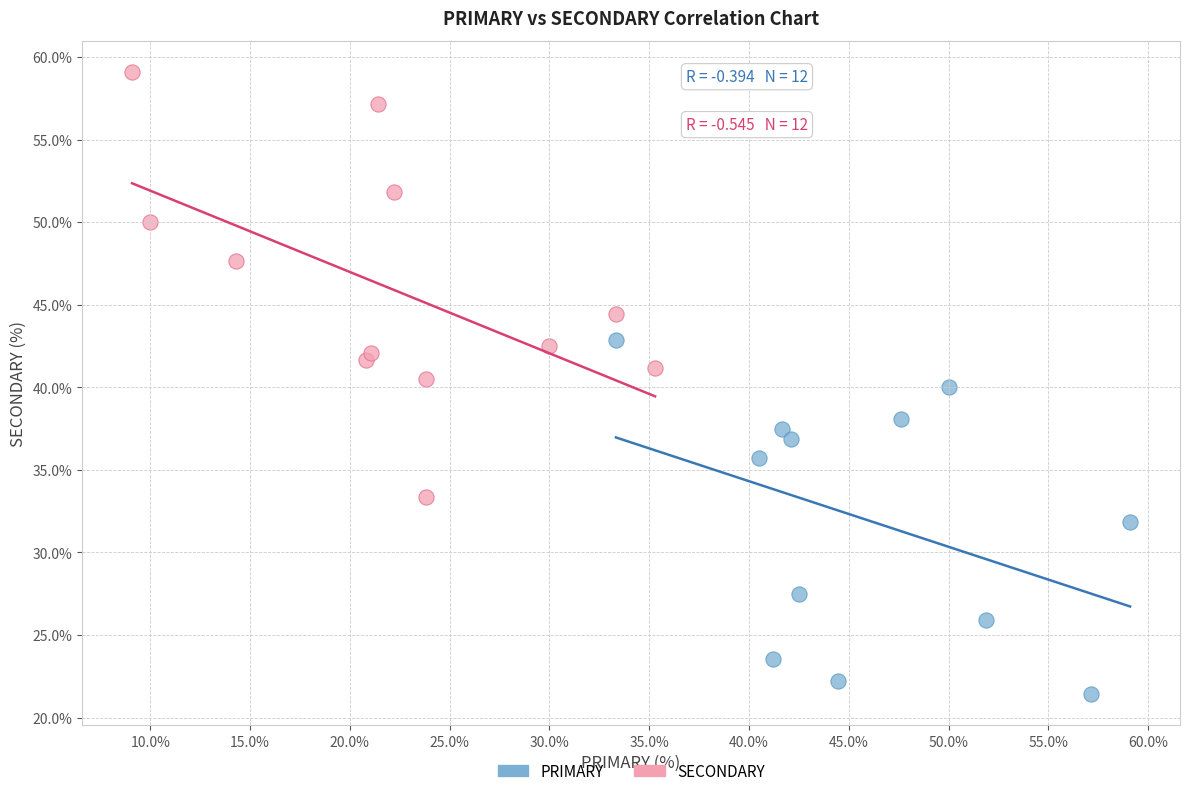

Which series has the largest Y range (max minus min)?

SECONDARY